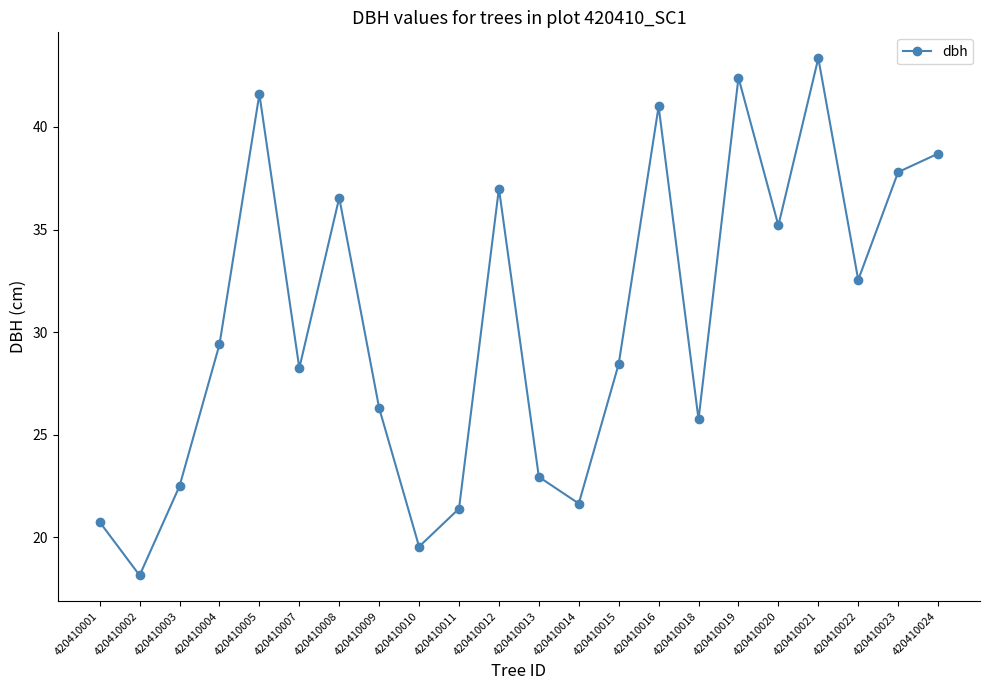

How many lines are shown in the chart?

1